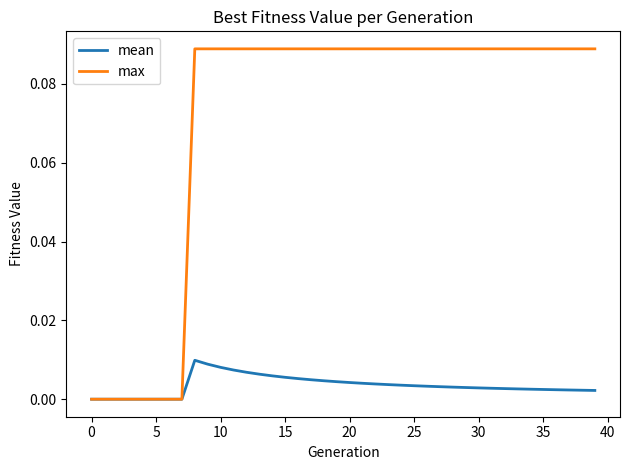

Which series has the widest spread of values?

max